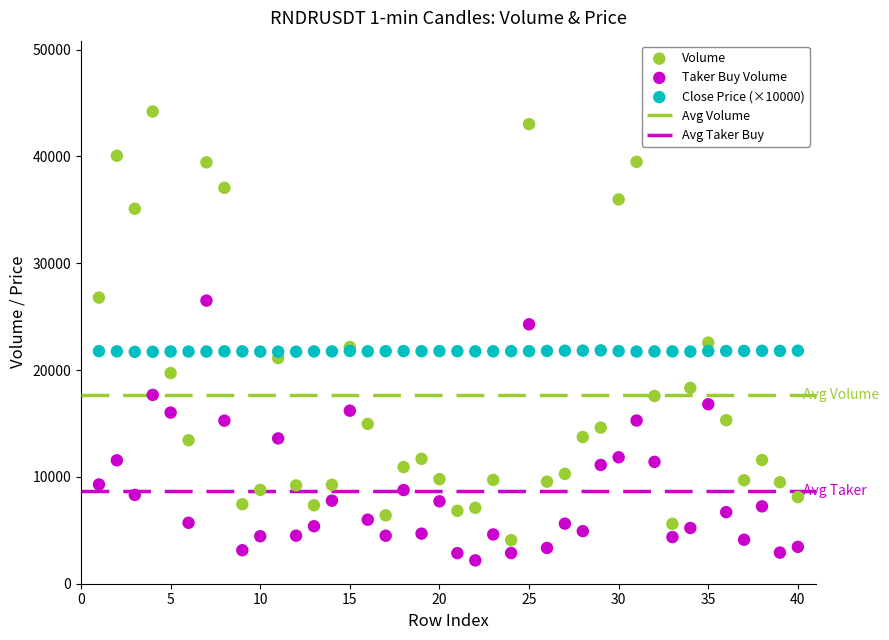

Which series contains the highest Y value?

Volume